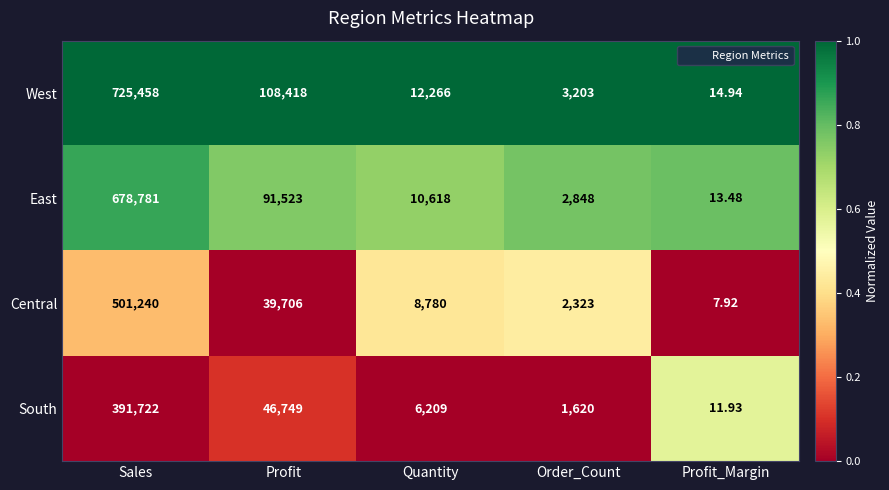

Which label corresponds to the smallest value in the chart?

Profit_Margin